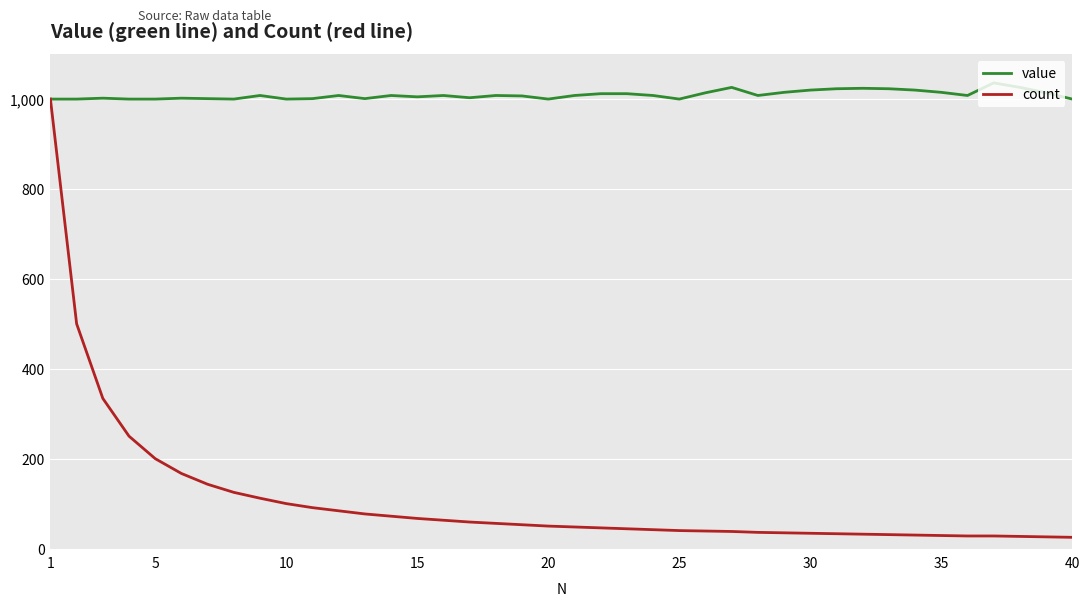

Which series has the largest range (max minus min)?

count